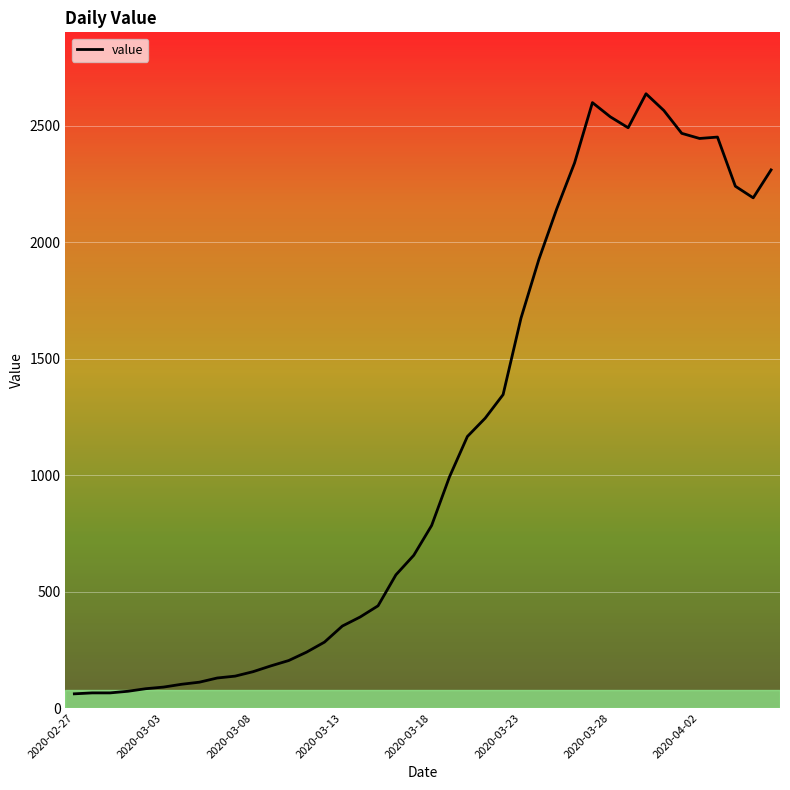

What is the difference between the maximum and minimum values?

2577